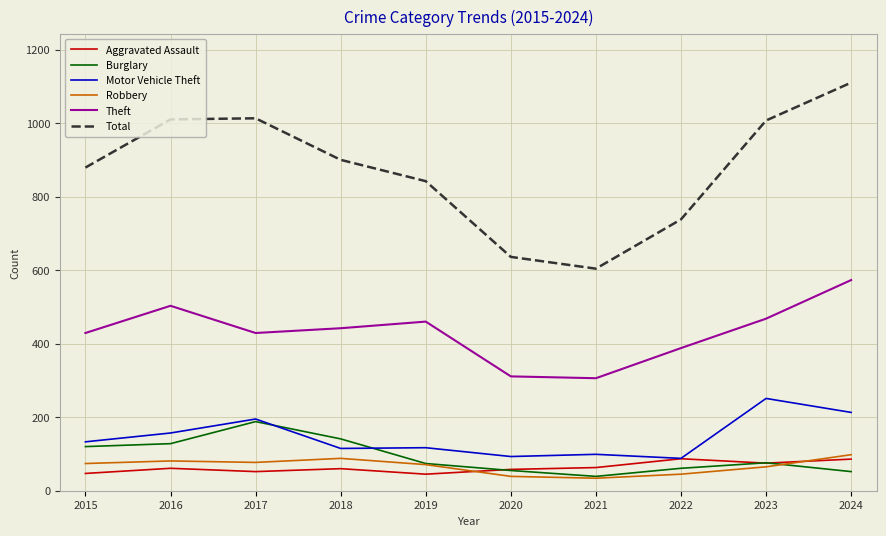

True or false: Burglary and Motor Vehicle Theft intersect in this chart.

True